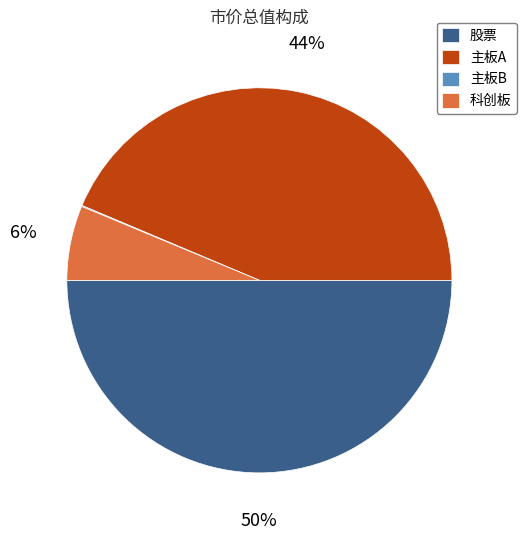

Is it true that 主板A is 44% of the pie?

True